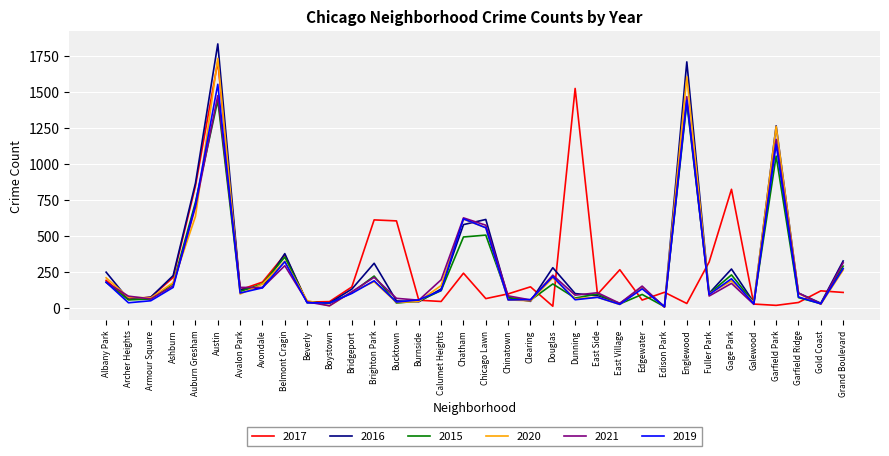

Is it true that 2020 equals 13 at Boystown?

True